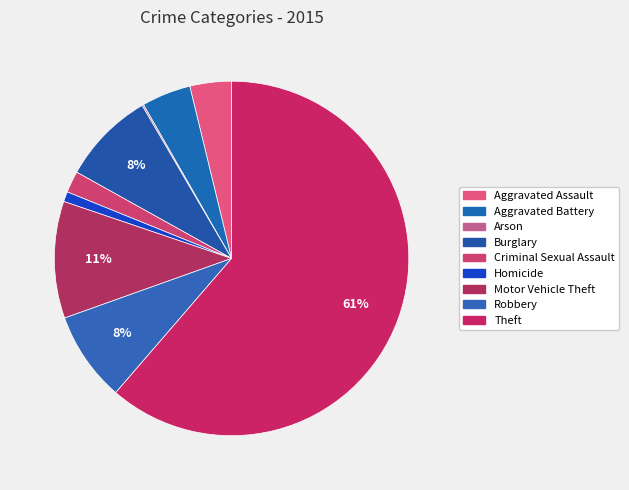

Is it true that Homicide is 1% of the pie?

True